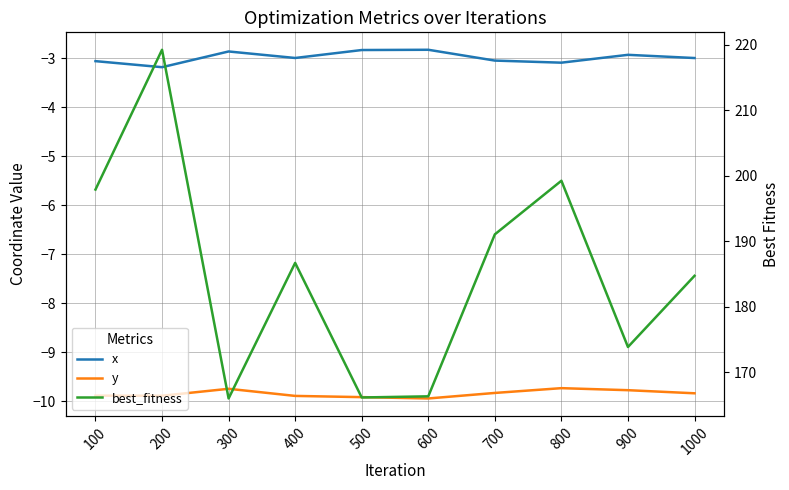

Rank the series by their maximum value, from highest to lowest.

best_fitness, x, y